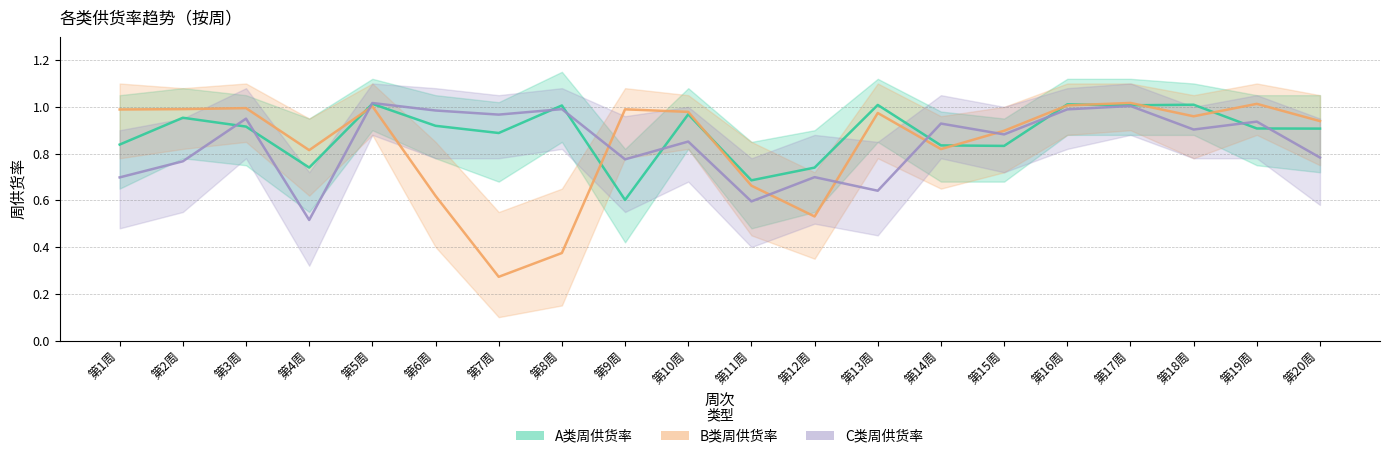

True or false: C类周供货率 has a value of 0.6 at 第14周.

False